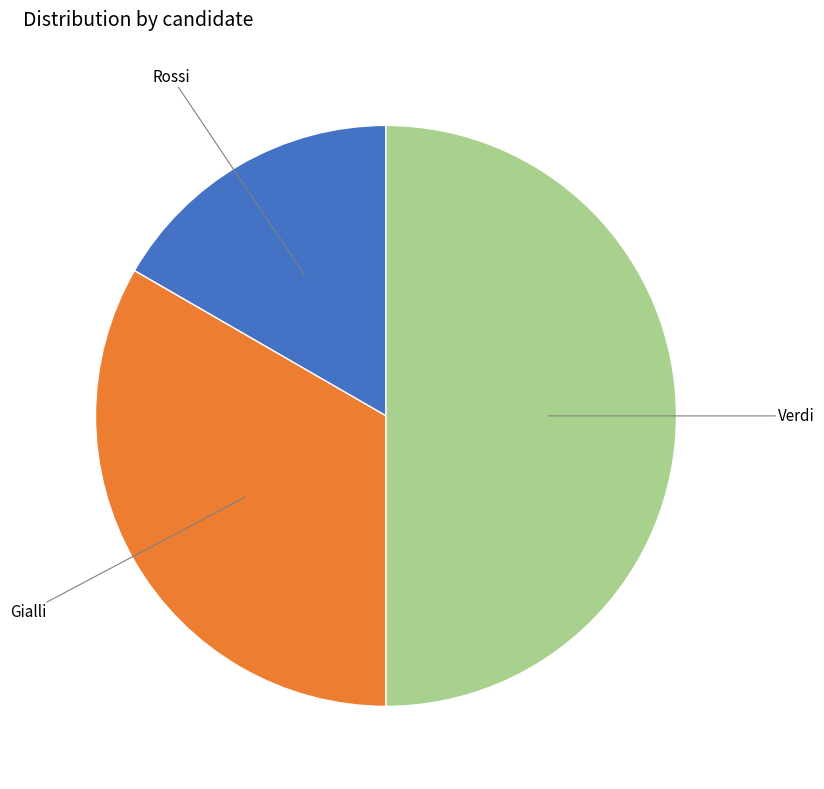

How many segments does this pie chart have?

3